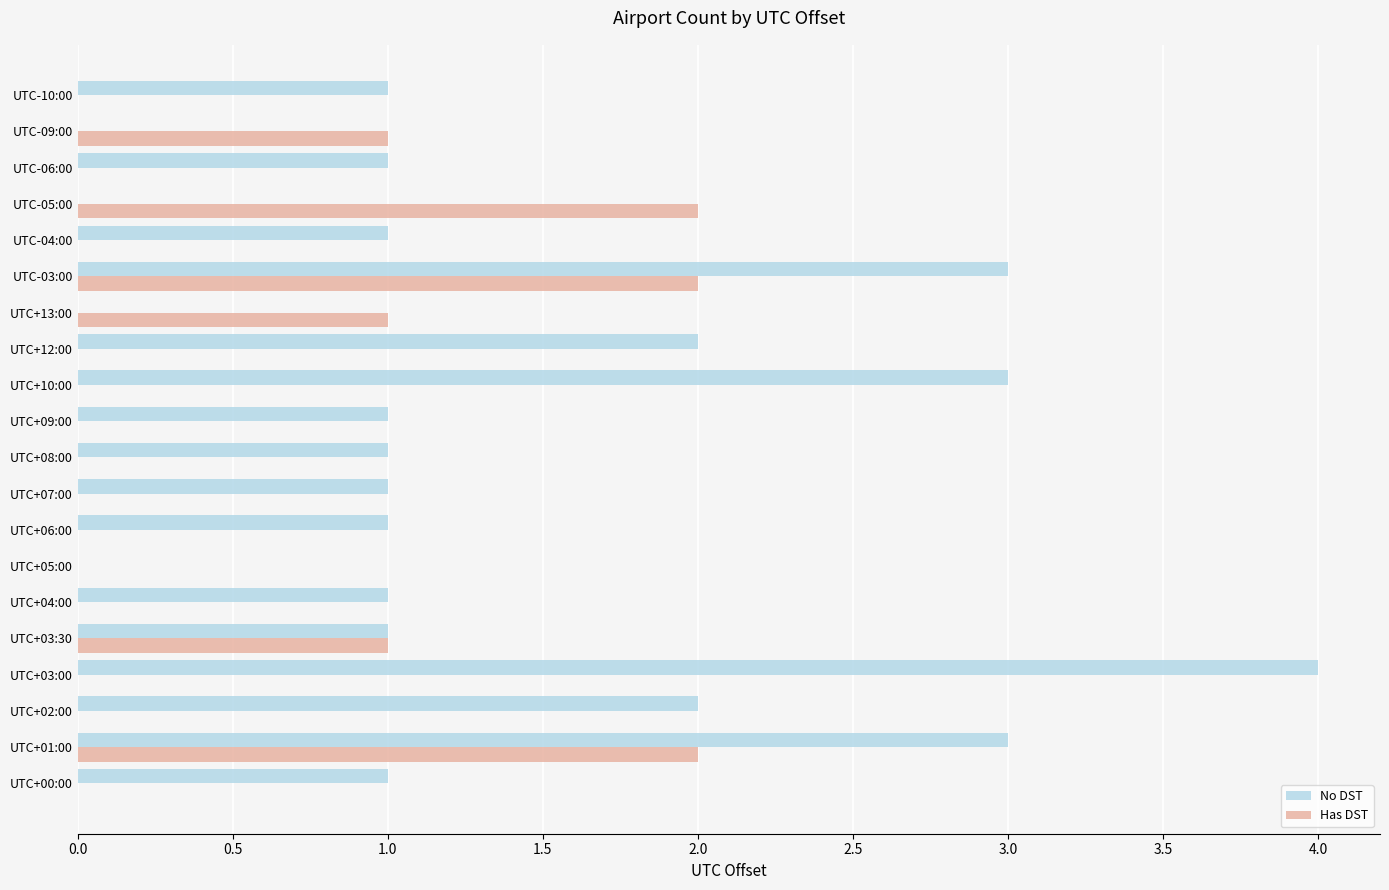

What is the highest value of the Has DST series?

2